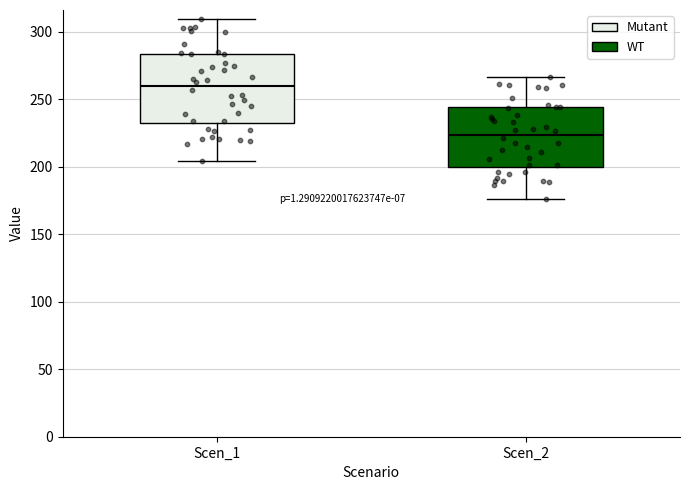

Reading left to right, transcribe this box plot: for each box, give where its median line is, the range the box spans, and where its two whiskers end, as read against the y-axis. The values are not printed on the chart, so give them approximately, as read against the axis.

Scen_1: median 260, box 230 to 285, whiskers 205 to 310
Scen_2: median 225, box 200 to 245, whiskers 175 to 265